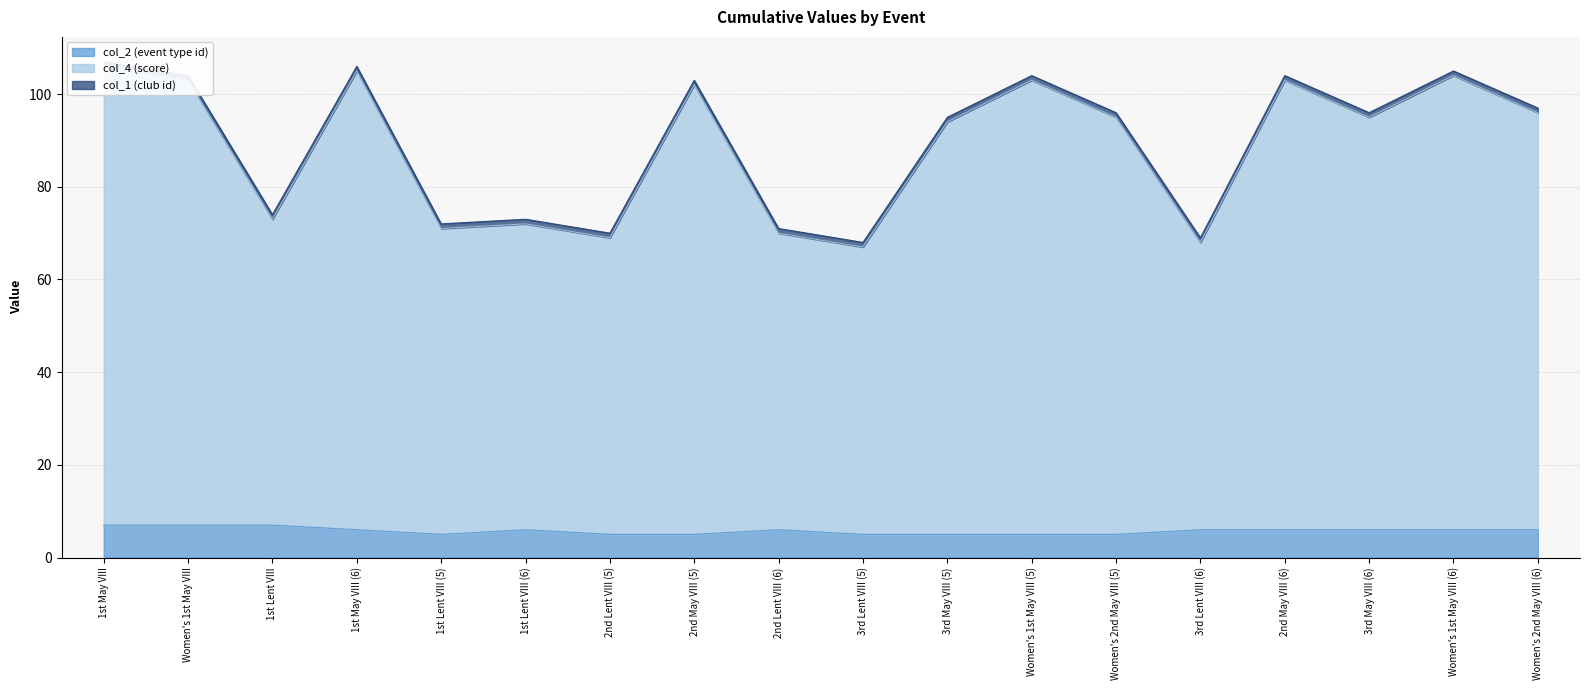

Is it true that col_2 (event type id) equals 11 at 2nd May VIII (6)?

False